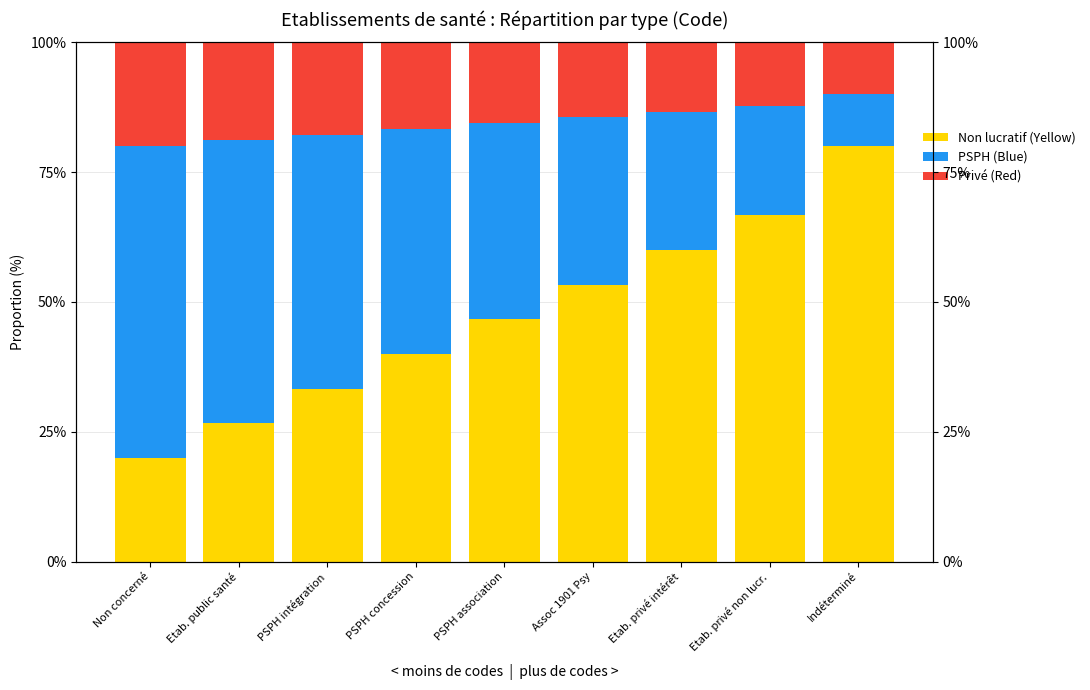

What is the label of the 4th bar from the left?

PSPH concession